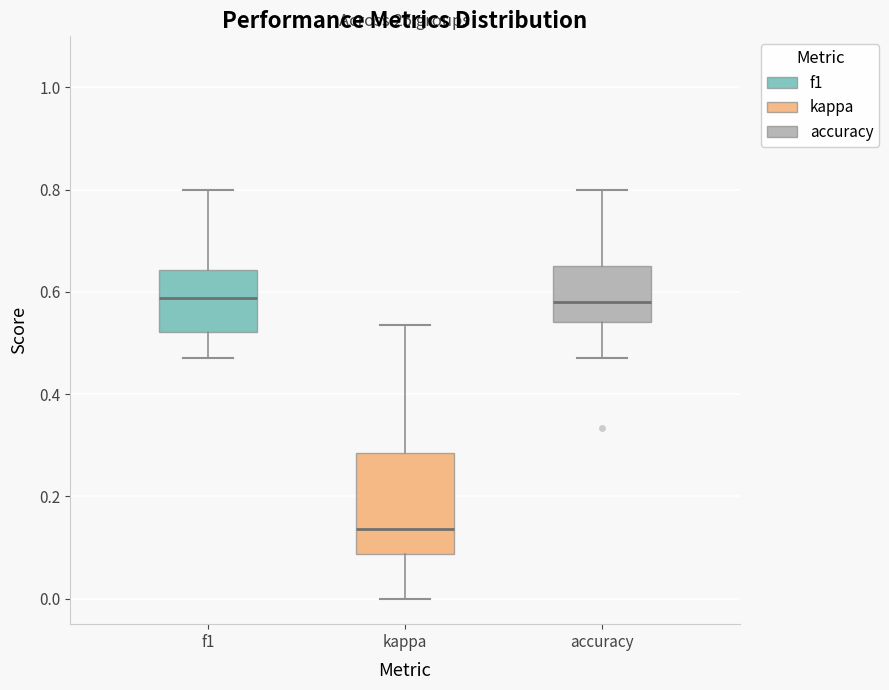

Where does the median line of the box for f1 sit on the y-axis? The values are not printed on the chart, so give them approximately, as read against the axis.

0.58